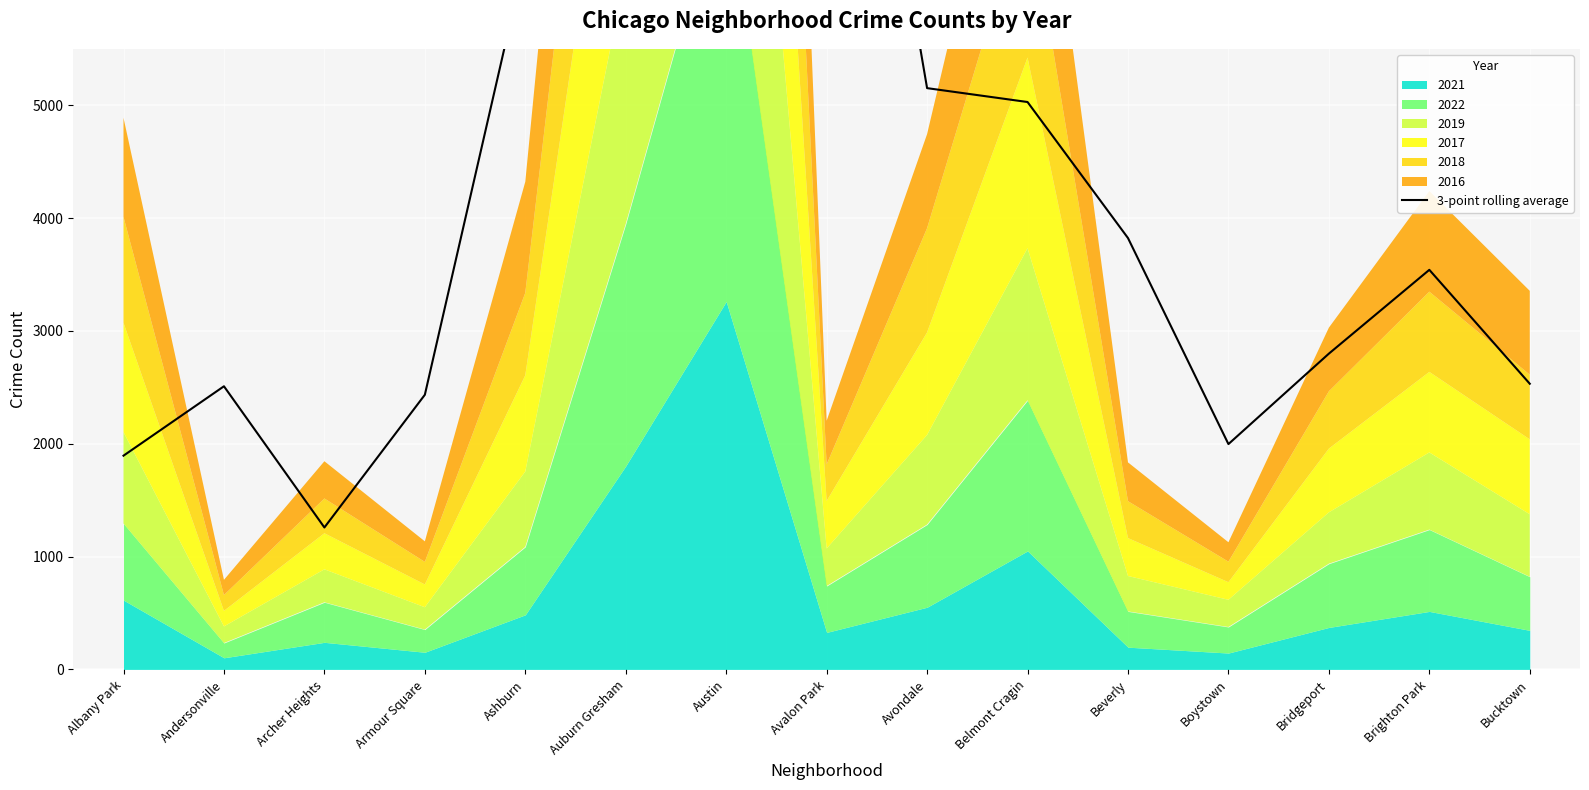

What is the label of the 1st point from the left?

Albany Park